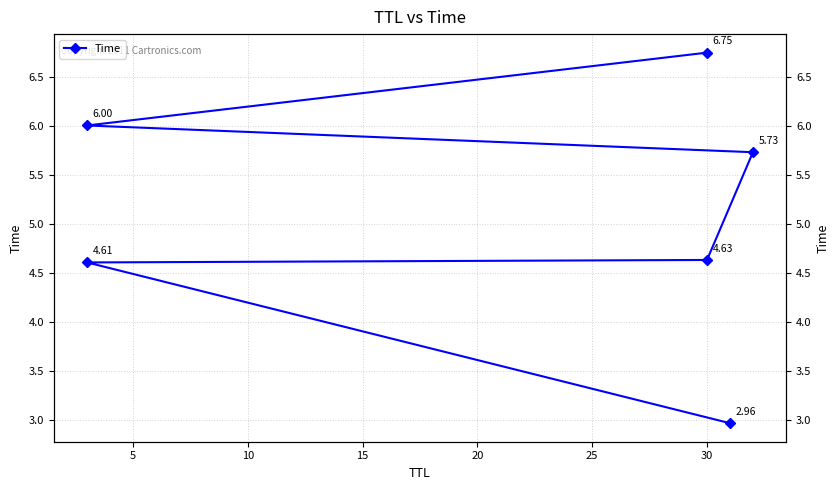

What is the difference between the maximum and second lowest values?

2.1